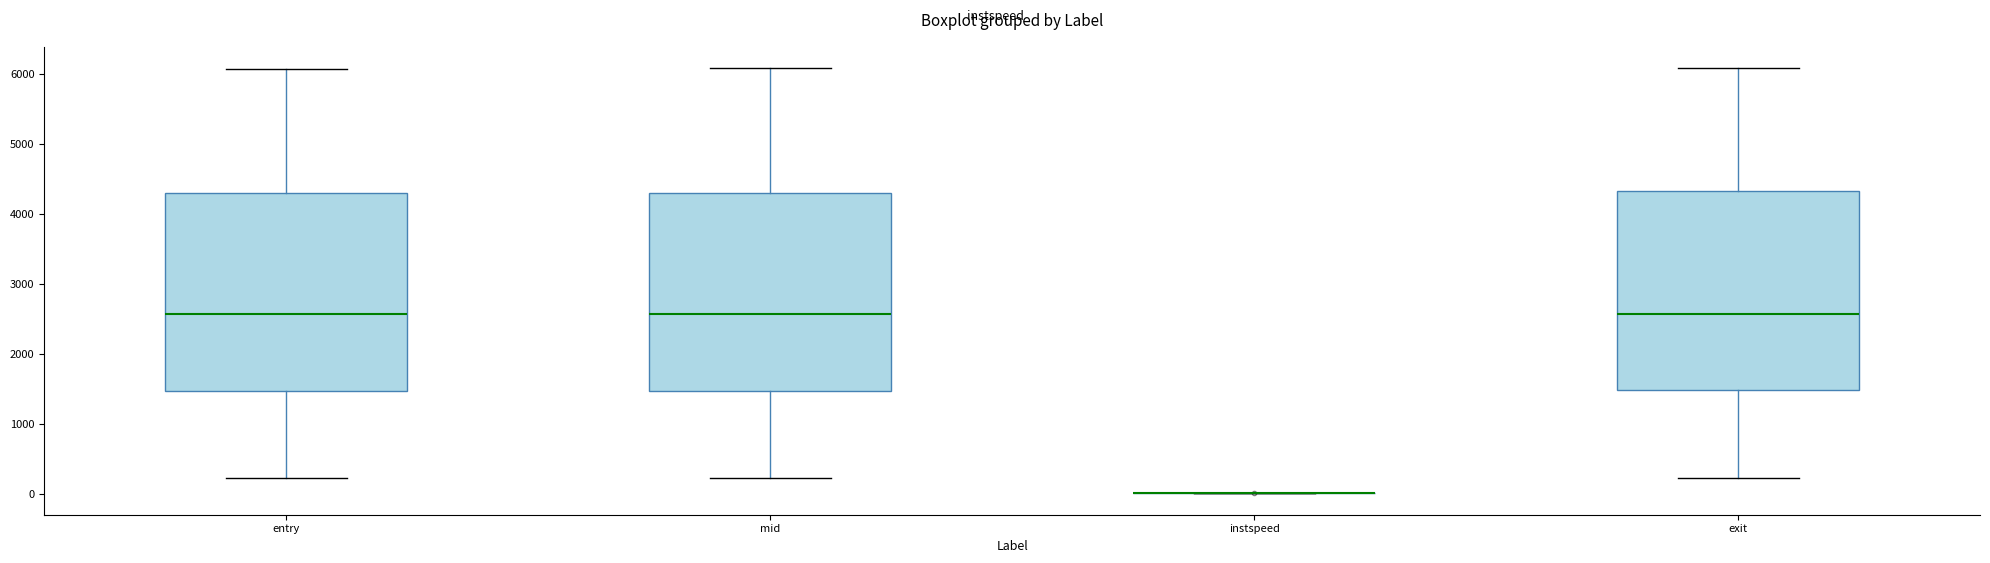

Reading left to right, transcribe this box plot: for each box, give where its median line is, the range the box spans, and where its two whiskers end, as read against the y-axis. The values are not printed on the chart, so give them approximately, as read against the axis.

entry: median 2600, box 1500 to 4300, whiskers 200 to 6100
mid: median 2600, box 1500 to 4300, whiskers 200 to 6100
instspeed: box collapsed to a line at 0, whiskers 0 to 0
exit: median 2600, box 1500 to 4300, whiskers 200 to 6100